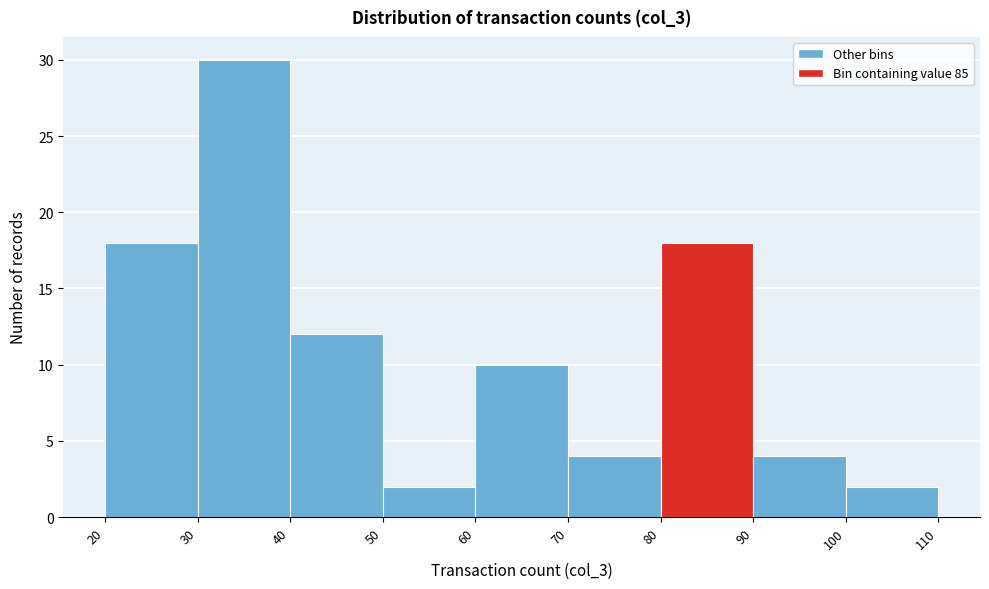

Reading left to right, list every bar in this chart as the range it spans on the x-axis followed by its height. The values are not printed on the chart, so give them approximately, as read against the axis.

20 to 30: 18
30 to 40: 30
40 to 50: 12
50 to 60: 2
60 to 70: 10
70 to 80: 4
80 to 90: 18
90 to 100: 4
100 to 110: 2